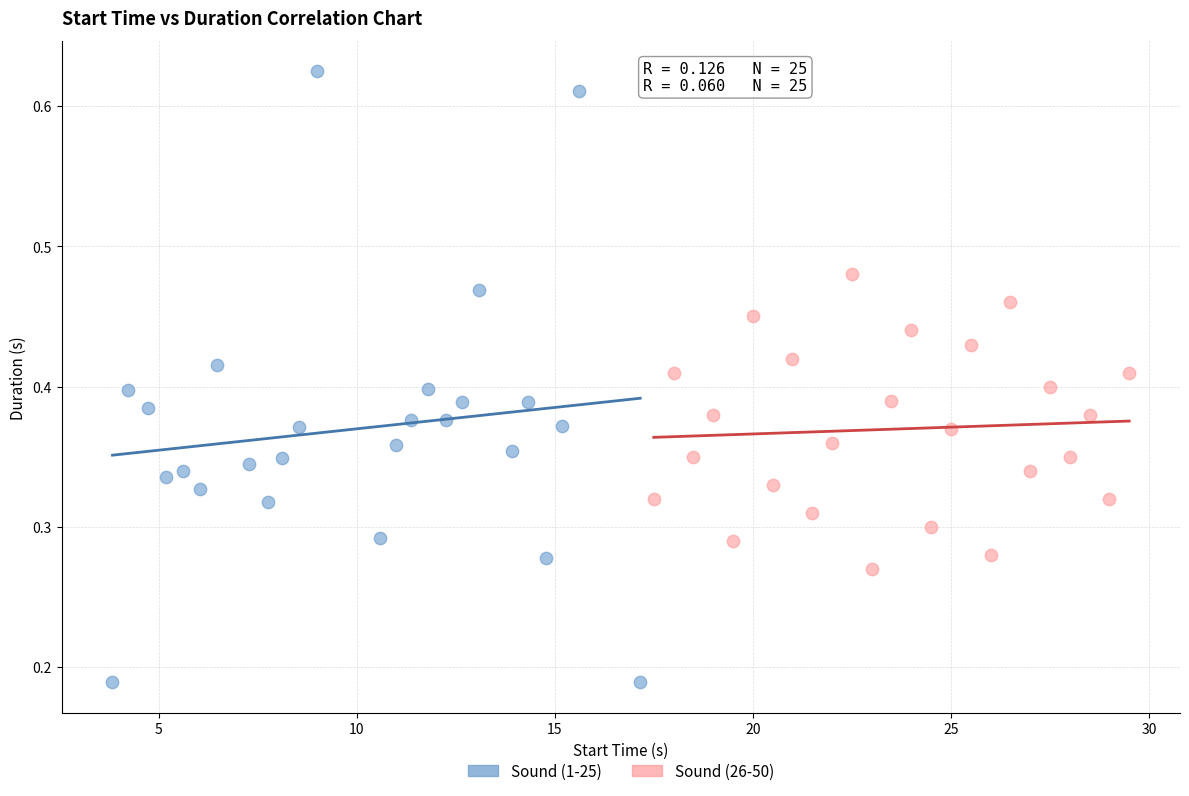

Which series contains the highest Y value?

Sound (1-25)